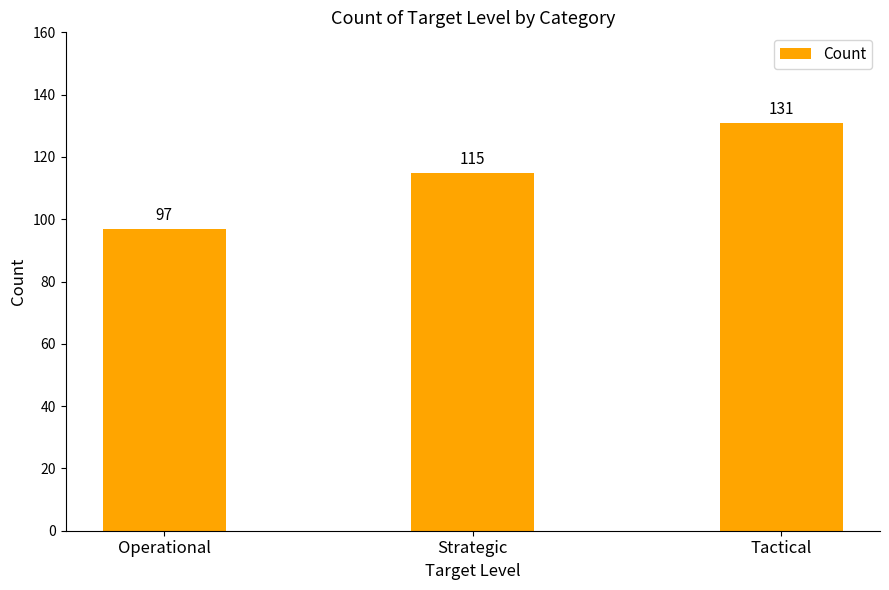

Where is the data nearest to the value 114?

Strategic